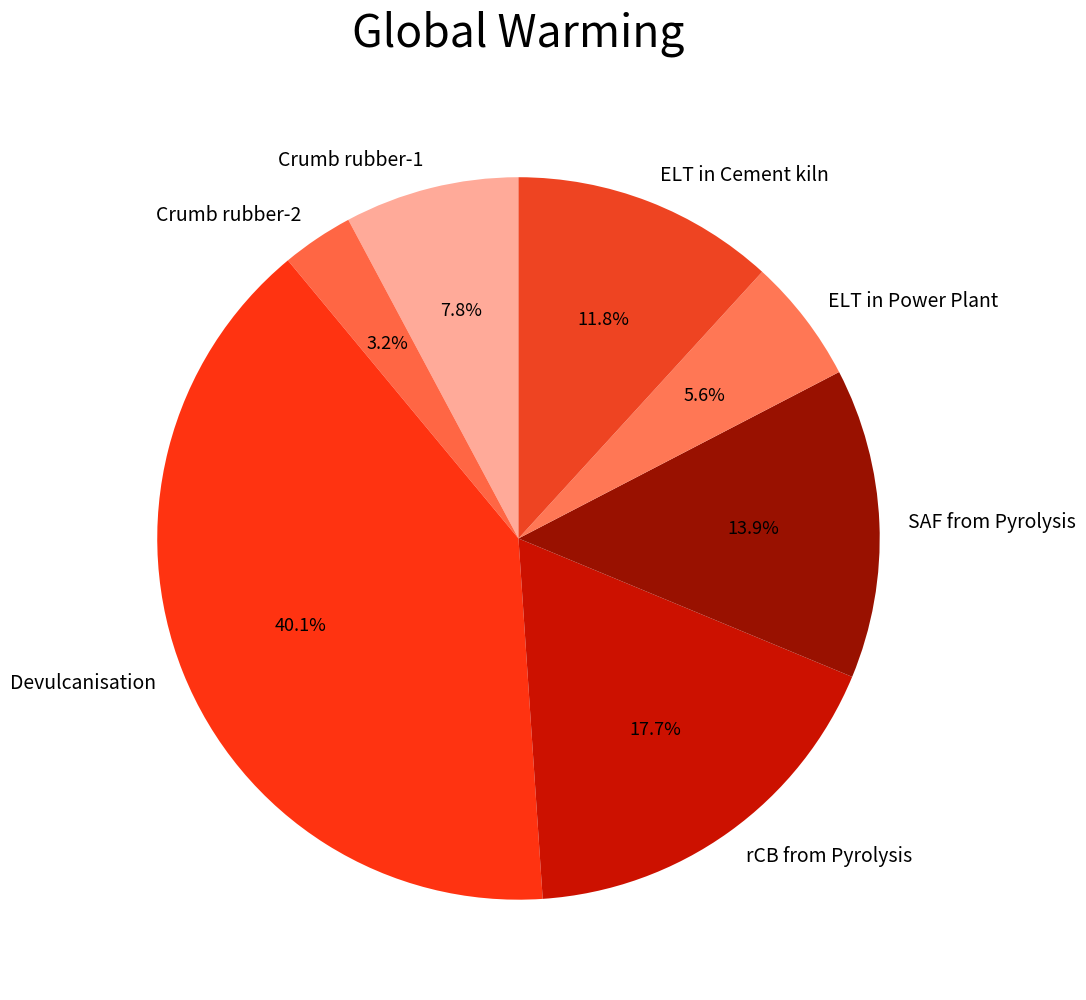

Which has a higher value, SAF from Pyrolysis or Crumb rubber-2?

SAF from Pyrolysis